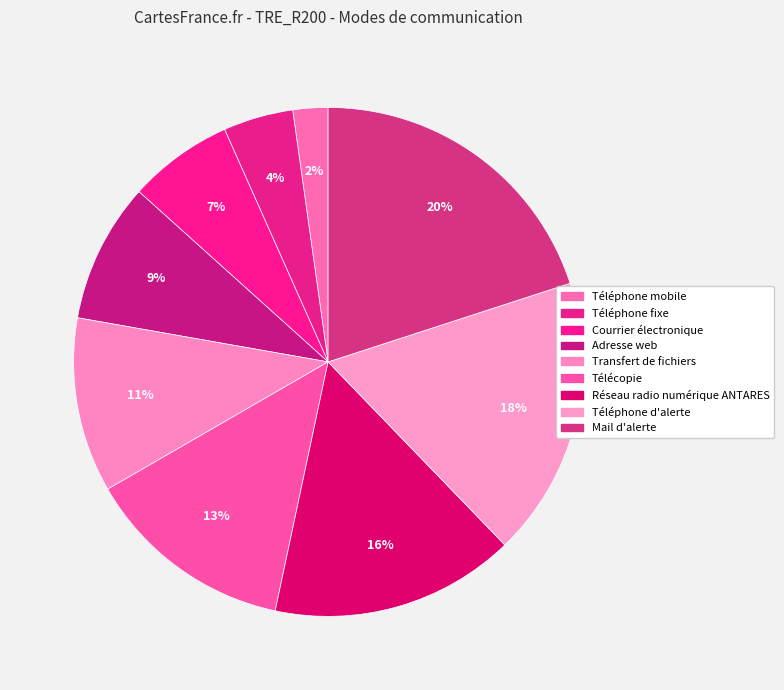

How many slices are in this pie chart?

9